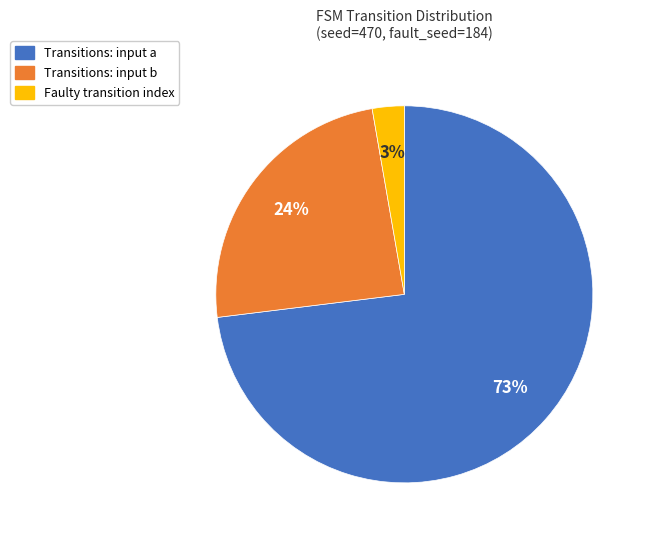

Does any single category account for the majority?

Yes